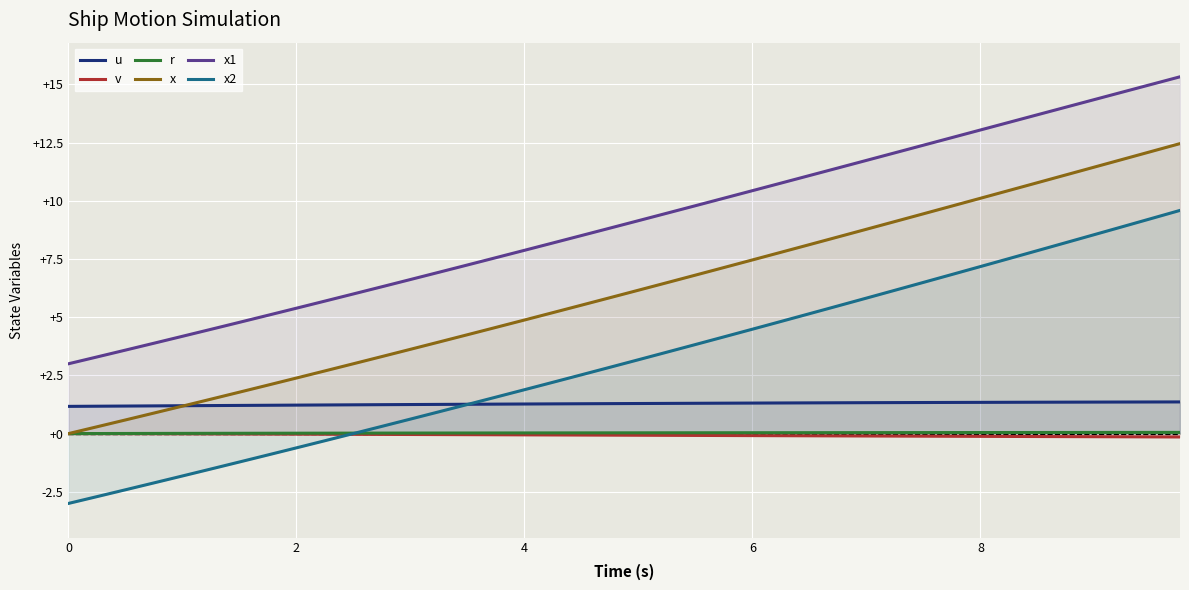

Which series has the widest spread of values?

x2